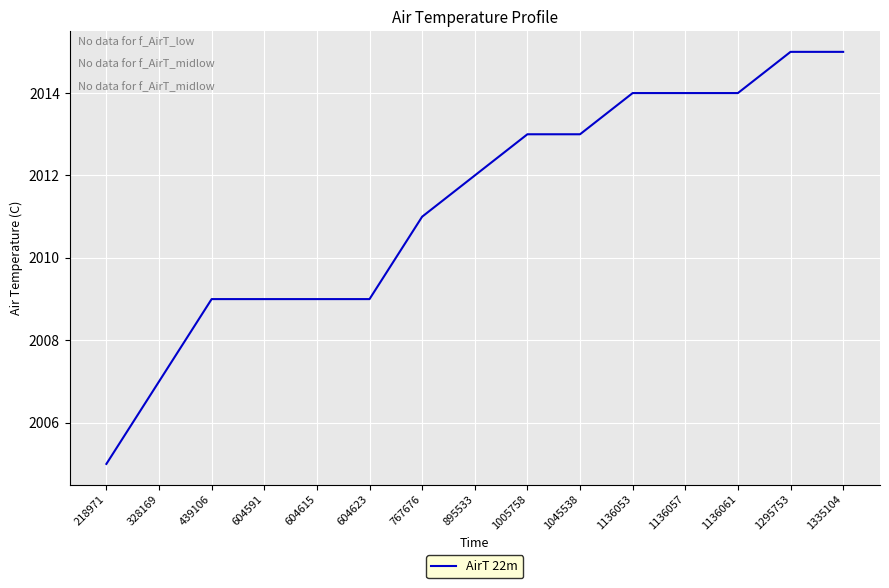

What is the difference between the values at 328169 and 895533?

5